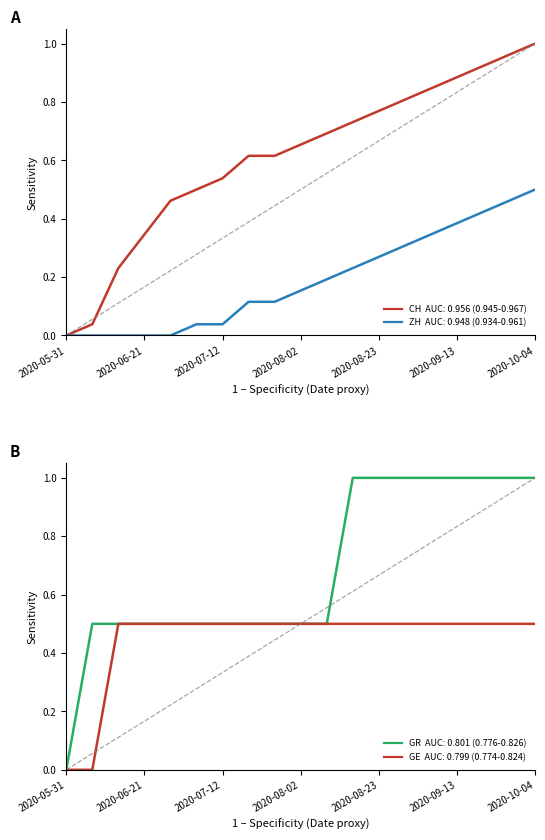

Reading left to right, transcribe all the data shown in this chart.

CH: 0.0	0.0	0.2	0.3	0.5	0.5	0.5	0.6	0.6	0.7	0.7	0.7	0.8	0.8	0.8	0.9	0.9	1.0	1.0
ZH: 0.0	0.0	0.0	0.0	0.0	0.0	0.0	0.1	0.1	0.2	0.2	0.2	0.3	0.3	0.3	0.4	0.4	0.5	0.5
GR: 0.0	0.5	0.5	0.5	0.5	0.5	0.5	0.5	0.5	0.5	0.5	1.0	1.0	1.0	1.0	1.0	1.0	1.0	1.0
GE: 0.0	0.0	0.5	0.5	0.5	0.5	0.5	0.5	0.5	0.5	0.5	0.5	0.5	0.5	0.5	0.5	0.5	0.5	0.5